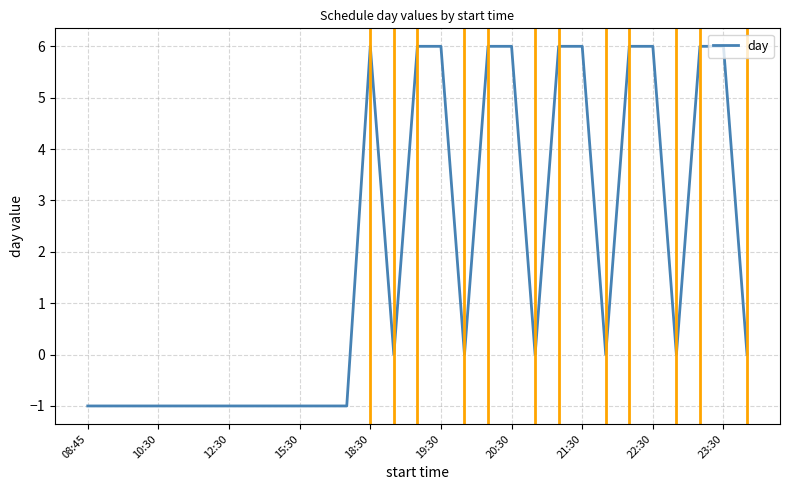

What is the greatest value displayed?

6